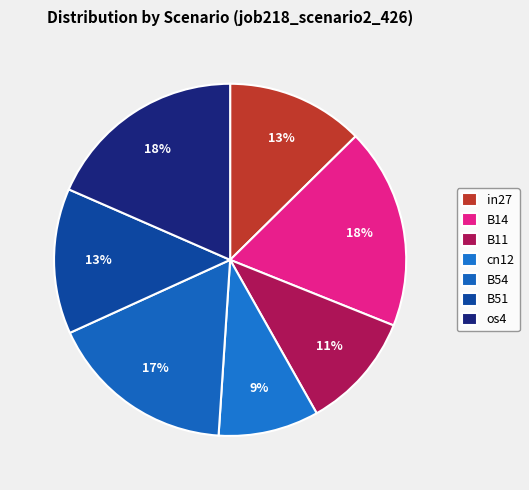

To the nearest percent, what is the average slice percentage?

14%